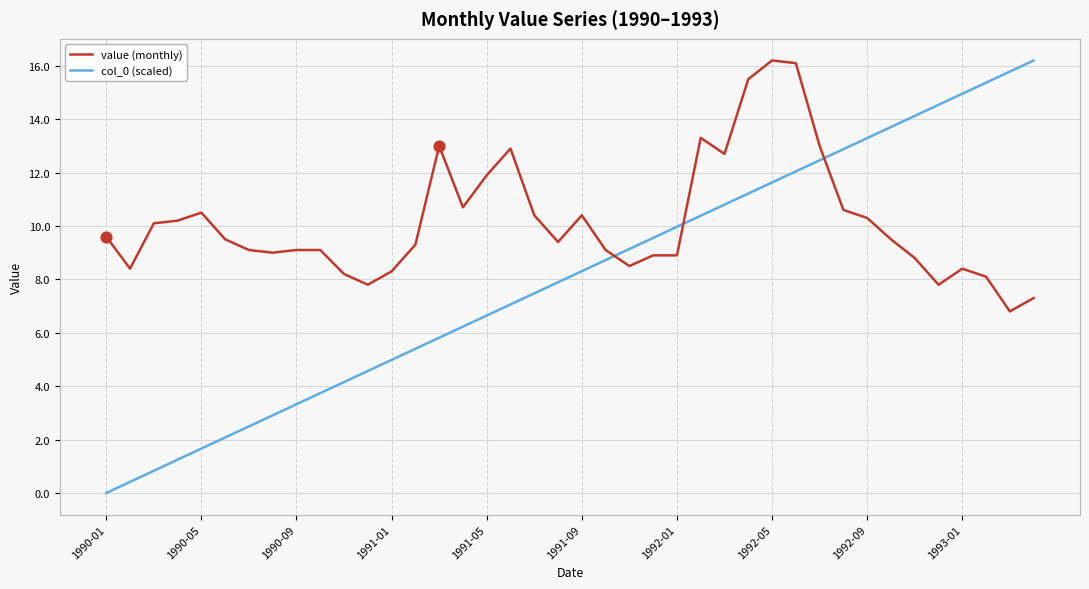

At how many categories does at least one series exceed 11?

18